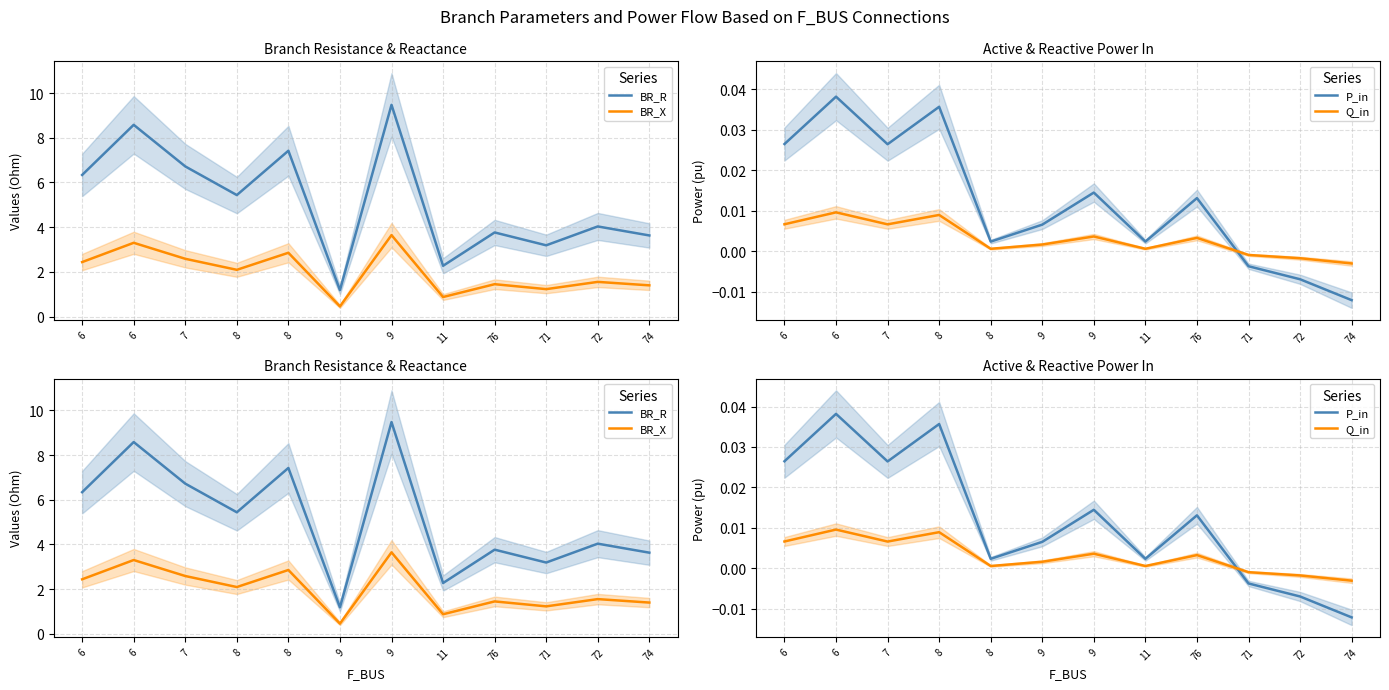

Where is P_in nearest to the value 0?

11